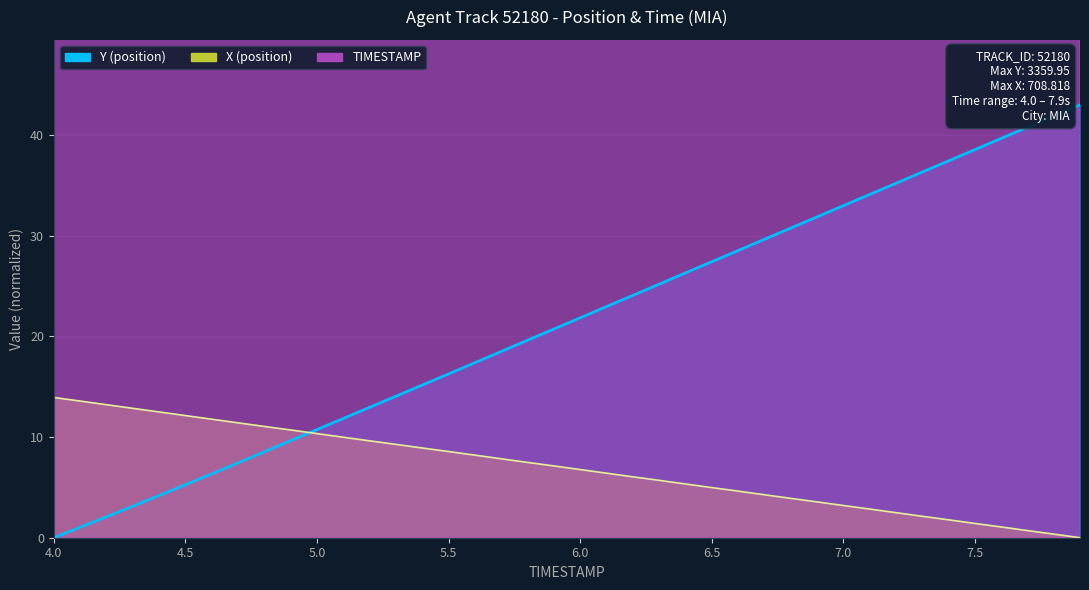

What is the label of the 10th point from the left?

4.9